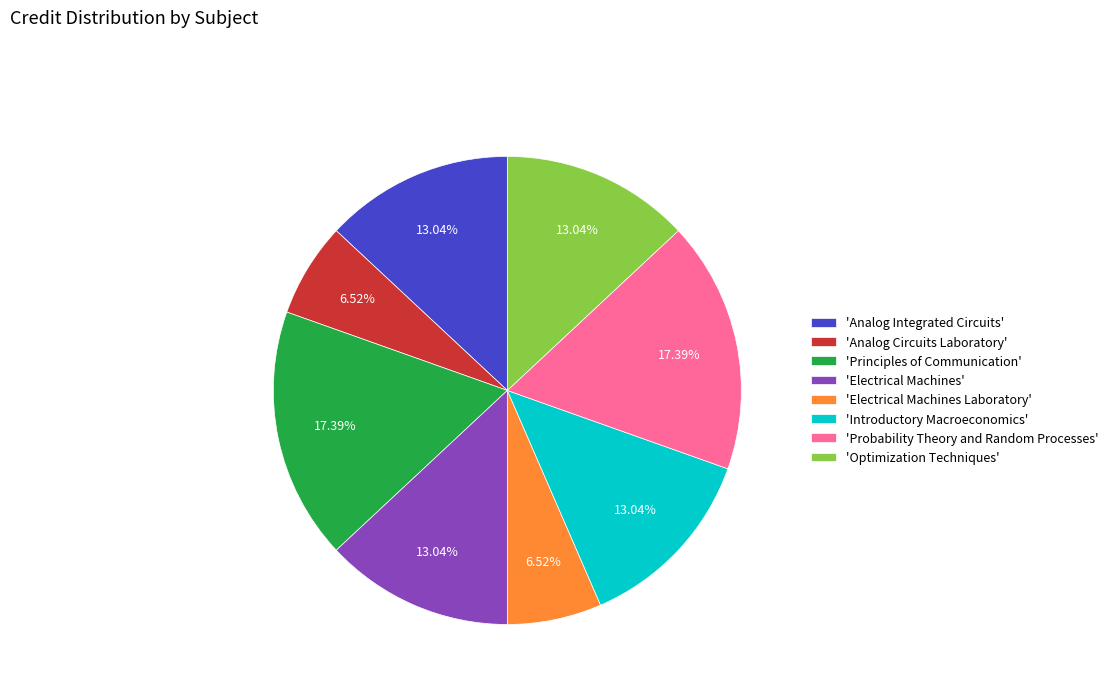

To the nearest percent, what is the average slice percentage?

12%